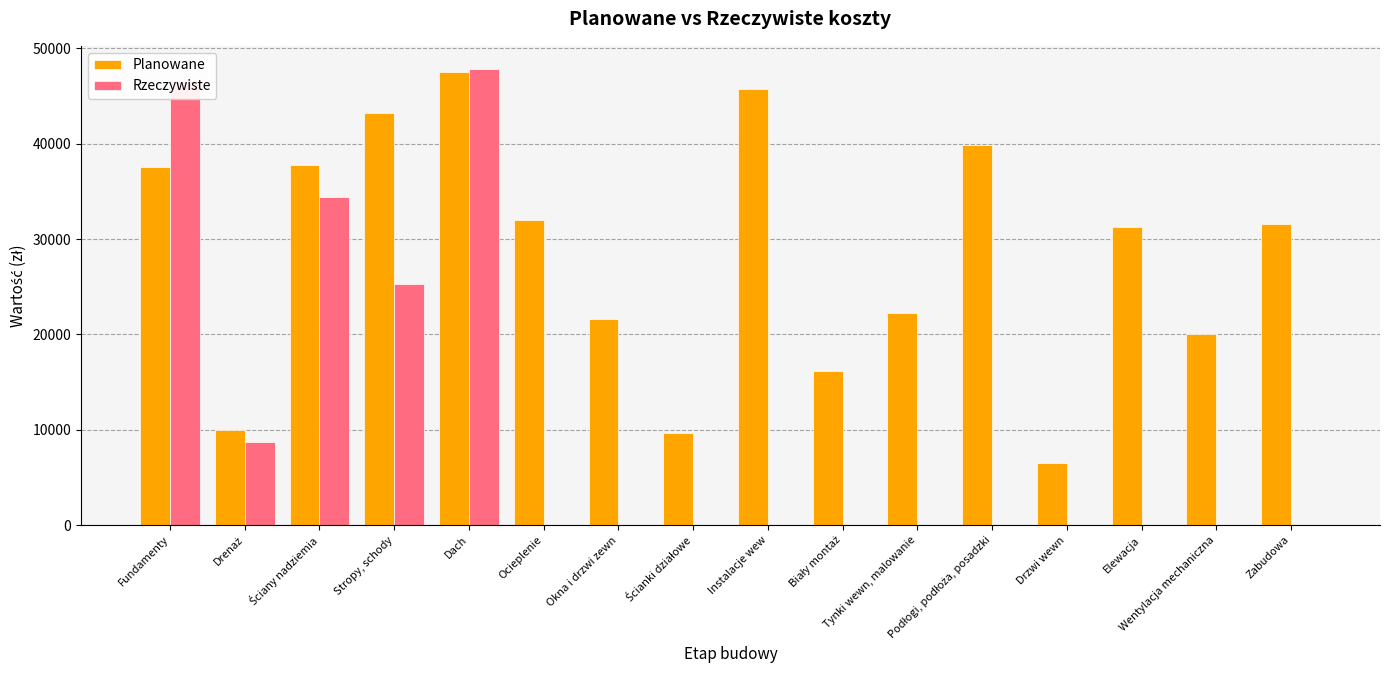

Which series has the largest total across all categories?

Planowane